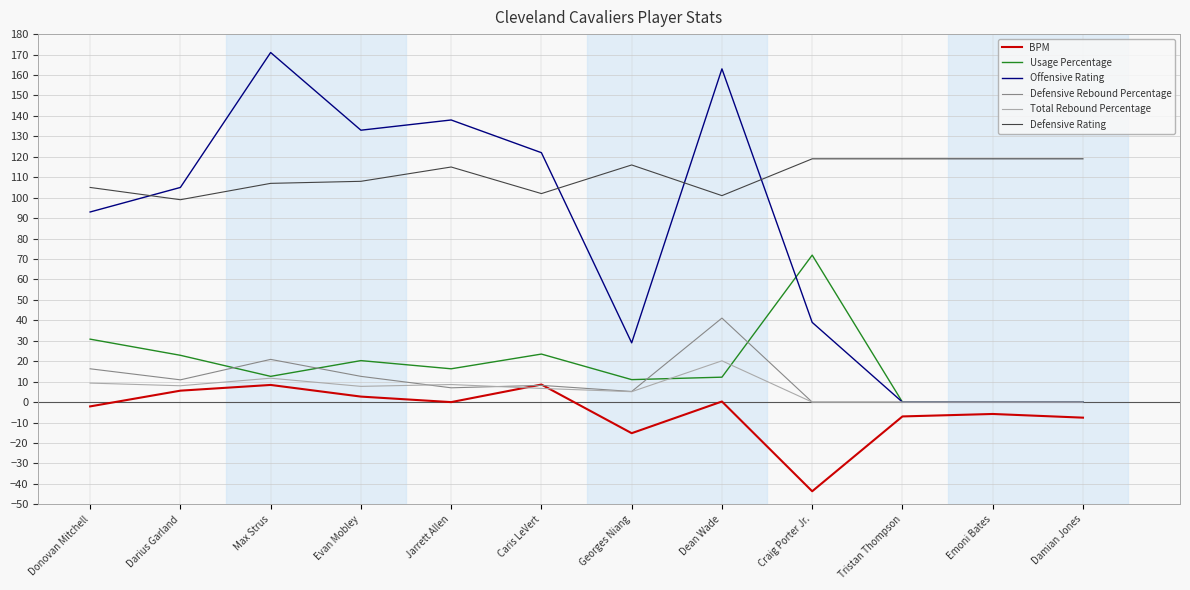

Is it true that Offensive Rating equals 83.7 at Emoni Bates?

False